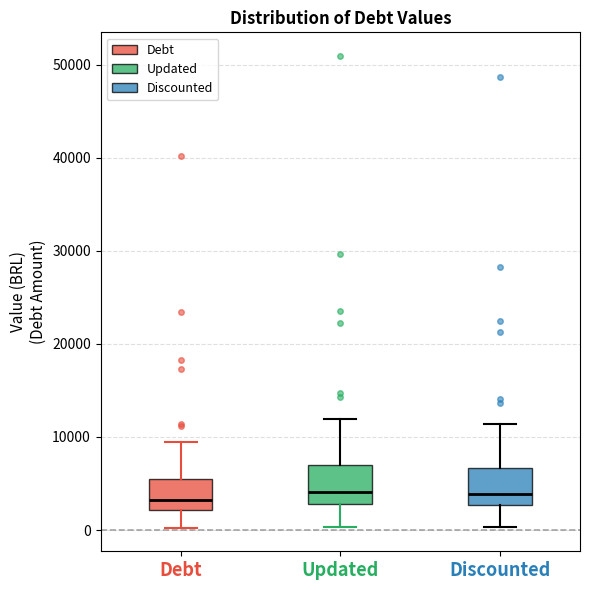

Where does the median line of the box for Debt sit on the y-axis? The values are not printed on the chart, so give them approximately, as read against the axis.

3000